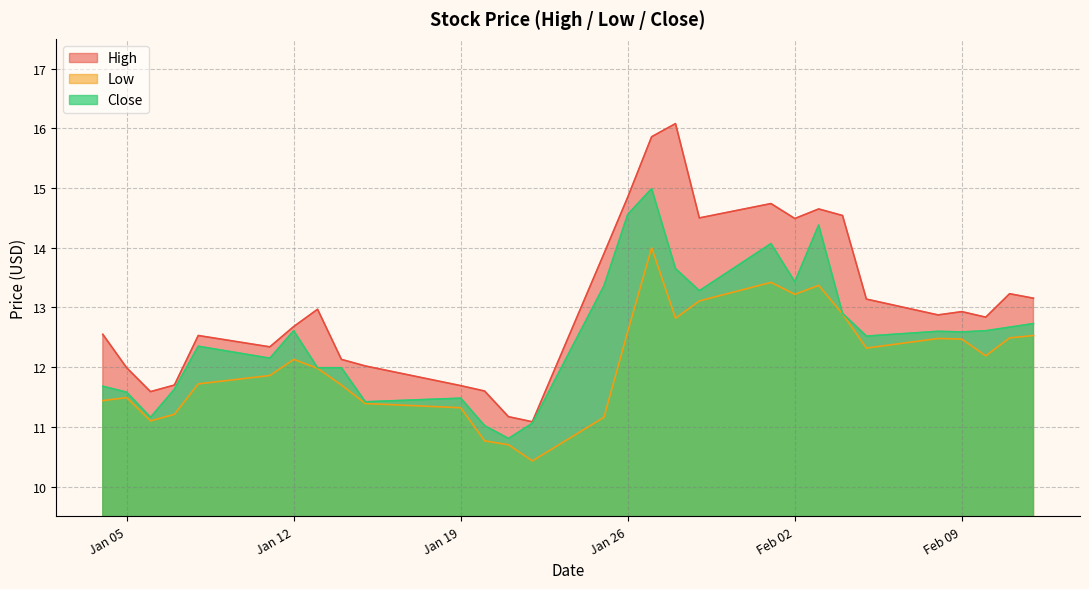

What are all the series names shown in the legend?

High, Low, Close